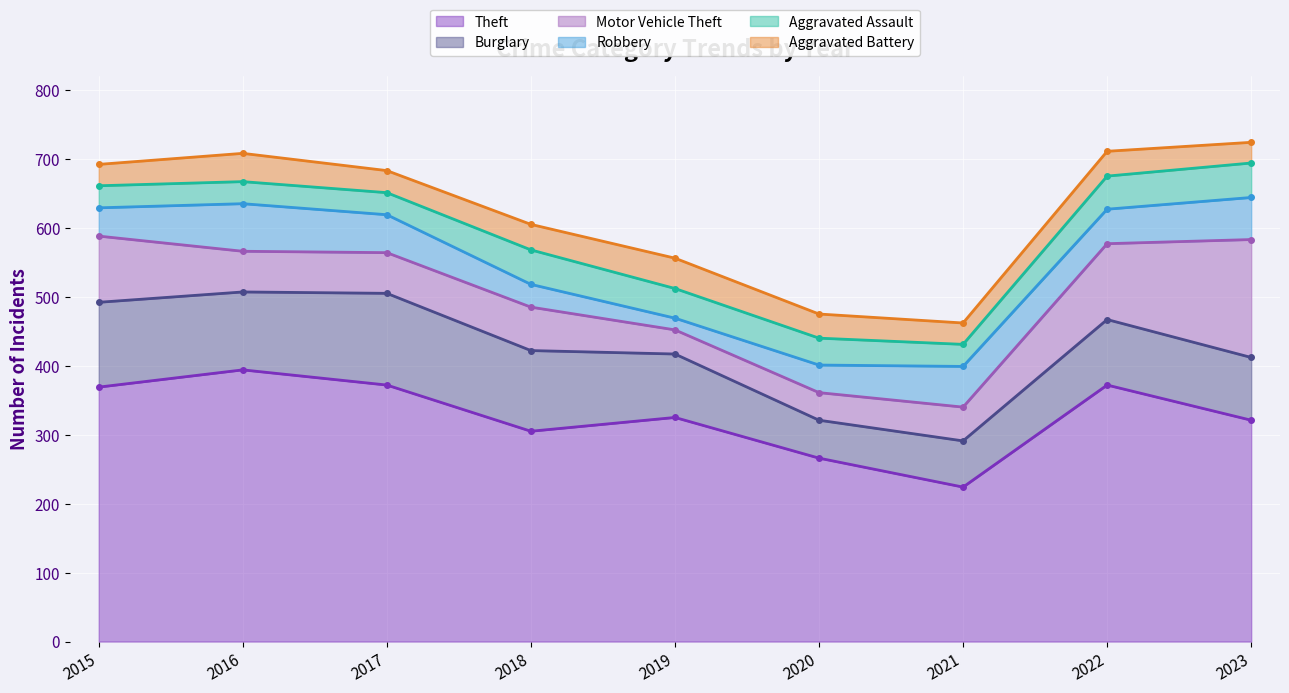

What is the value of the Aggravated Battery point at the 3rd from the left?

32